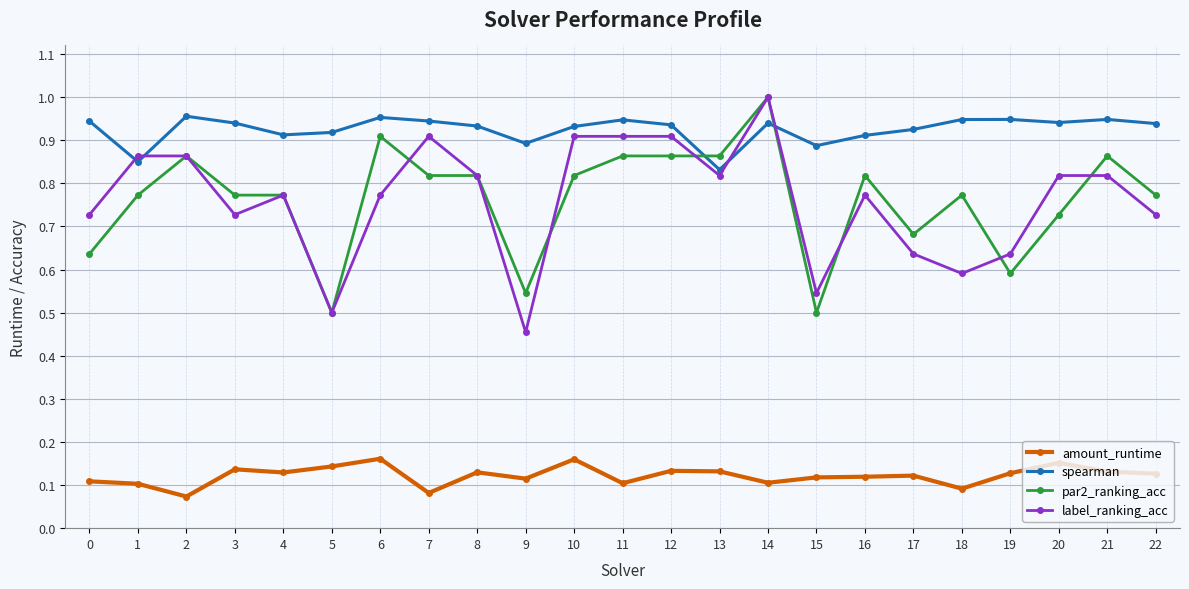

Which series has the widest spread of values?

label_ranking_acc